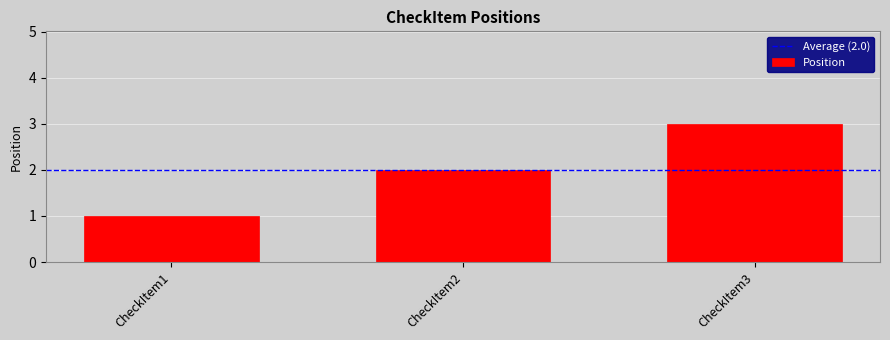

At which category does the chart reach its peak across all series?

CheckItem3